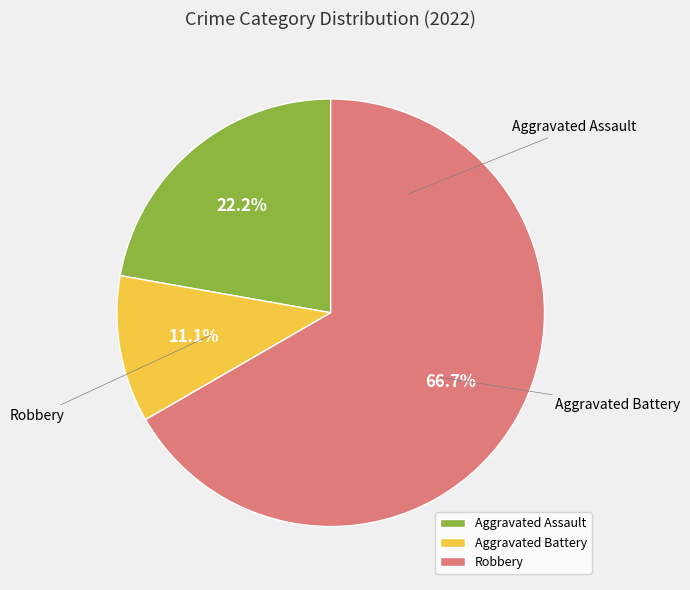

What is the change in value from Aggravated Assault to Aggravated Battery?

-1